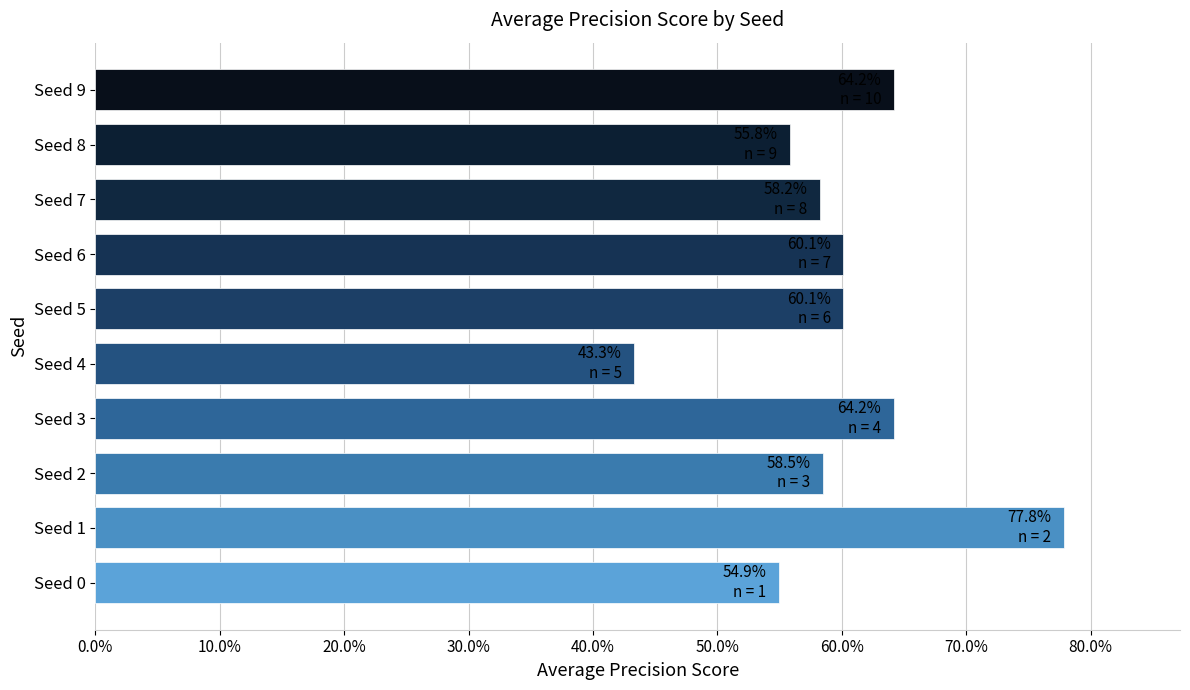

Are the bars horizontal?

Yes